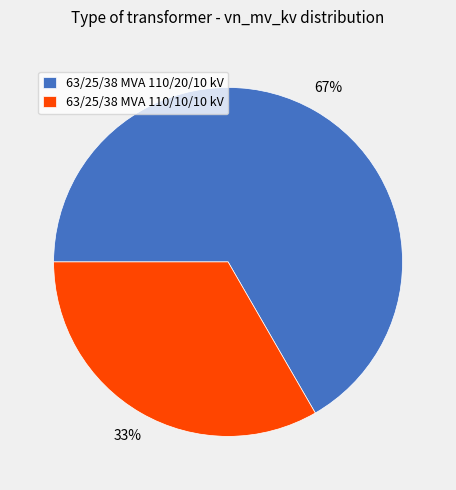

True or false: 63/25/38 MVA 110/10/10 kV accounts for 33% of the total.

True